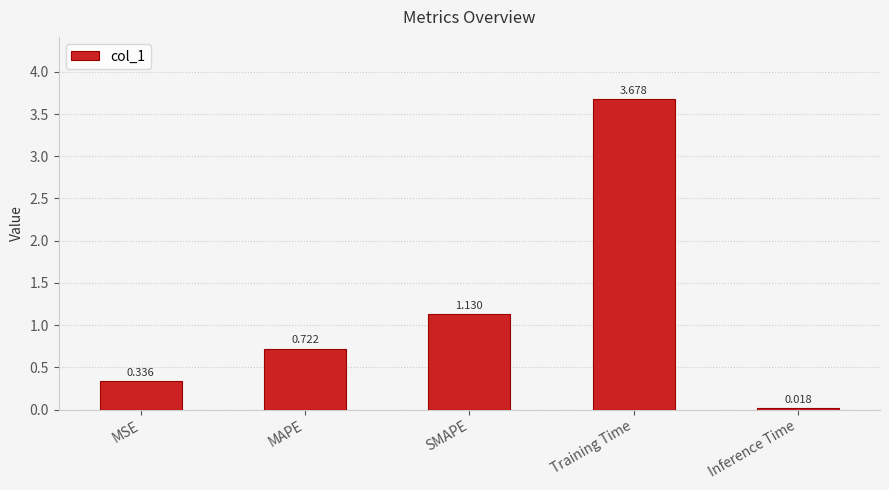

Approximately how many times larger is the value at MAPE compared to SMAPE?

0.6